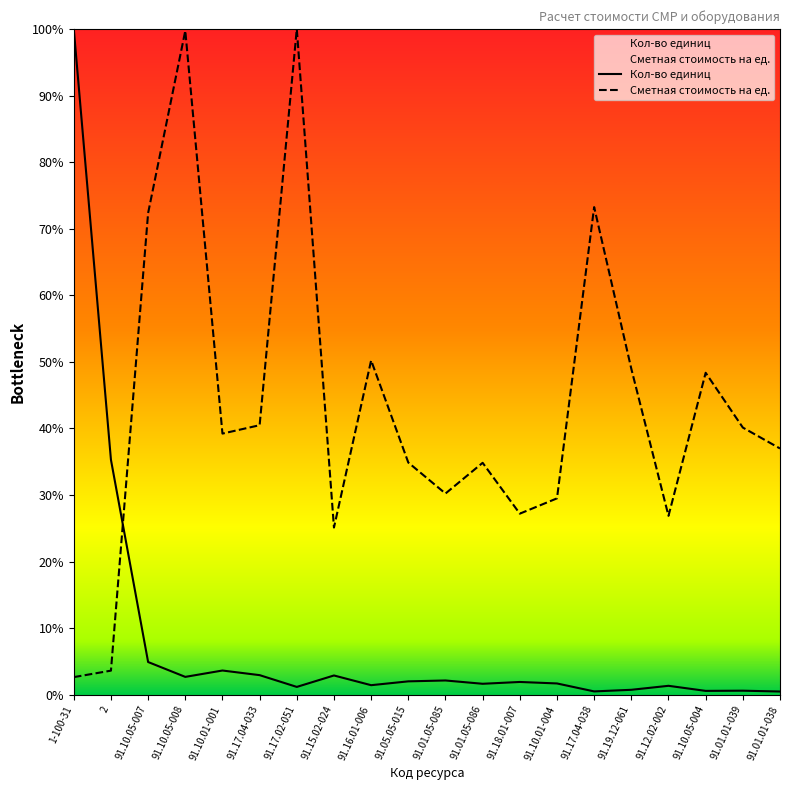

Rank the series by their average value, from highest to lowest.

Сметная стоимость на ед., Кол-во единиц